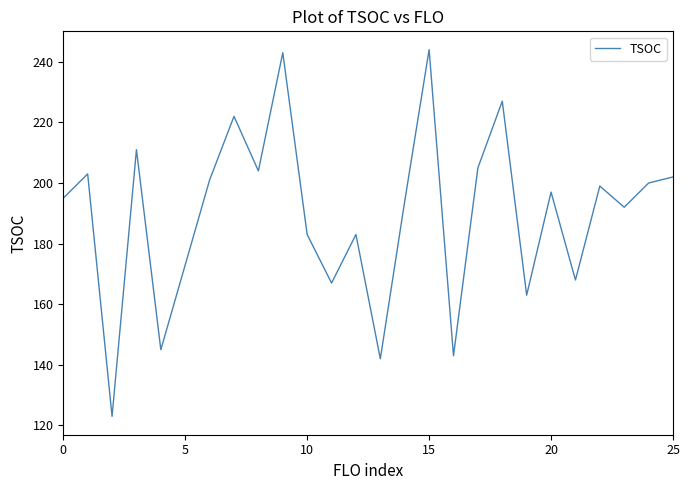

What is the smallest value displayed?

123